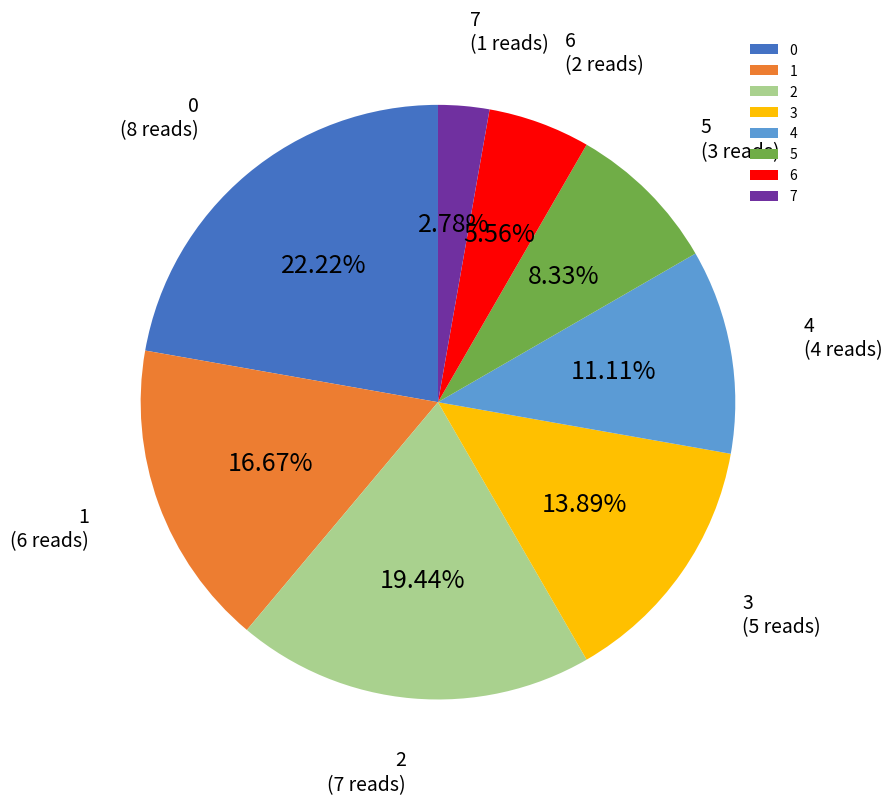

To the nearest percent, what is the difference between the 2 and 3 slice percentages?

6%